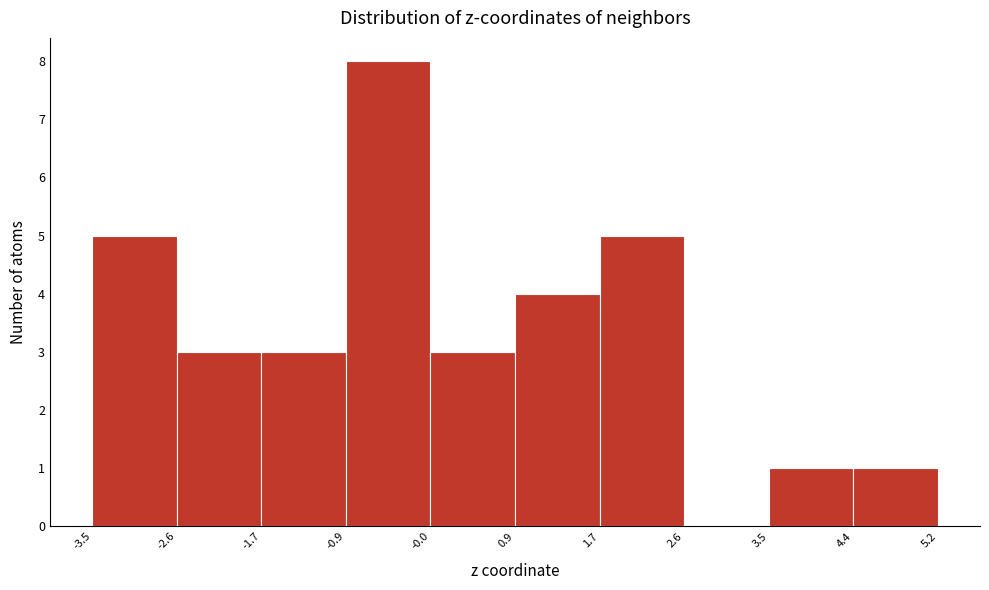

Over which range of the x-axis is the bar tallest?

-0.9 to -0.0